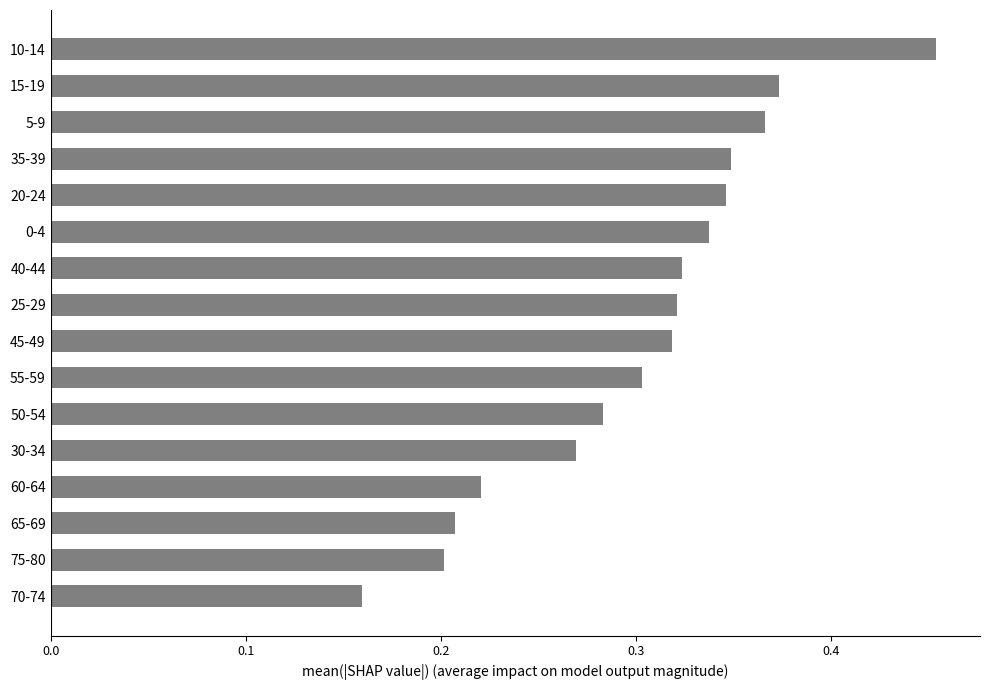

Which has a higher value, 45-49 or 15-19?

15-19